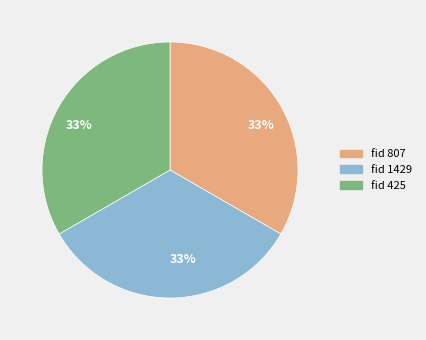

Is there a majority slice in this chart?

No